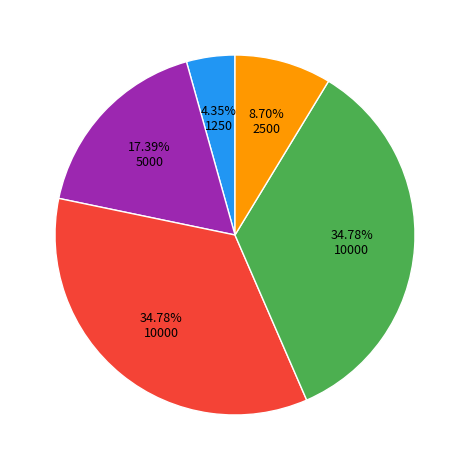

Is there a majority slice in this chart?

No